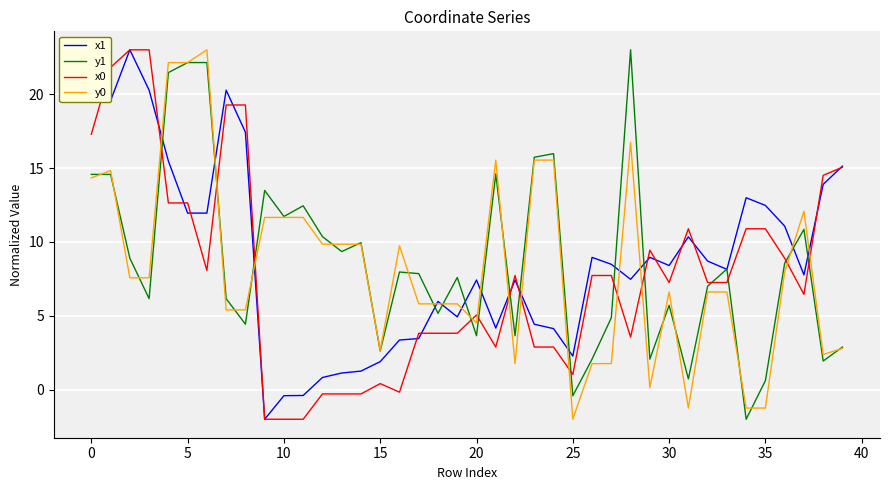

What is the greatest value displayed?

23.0